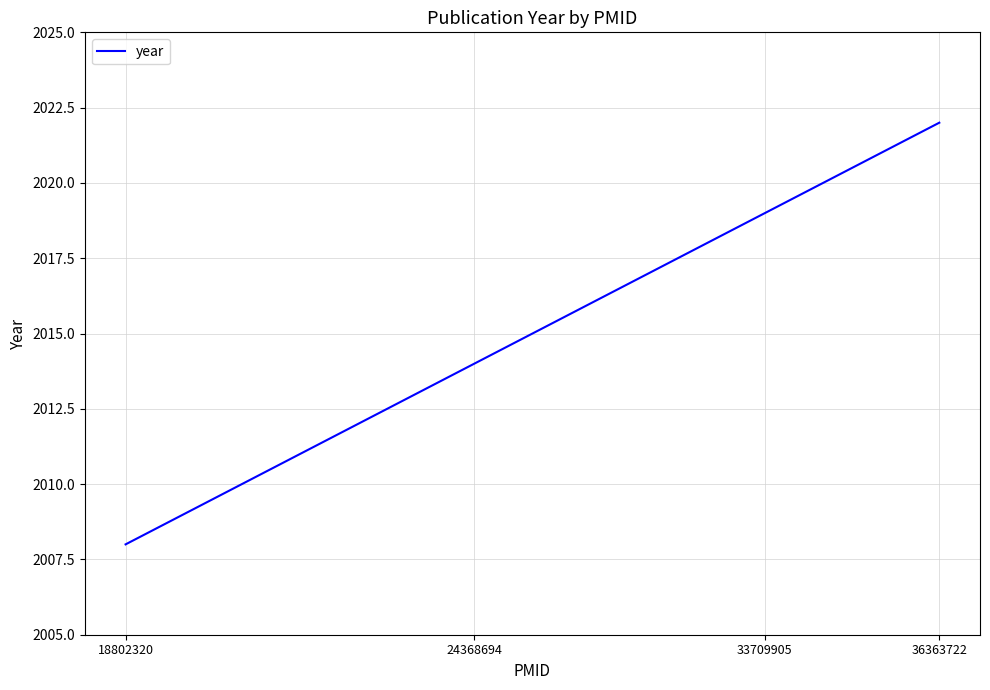

What is the greatest value displayed?

2022